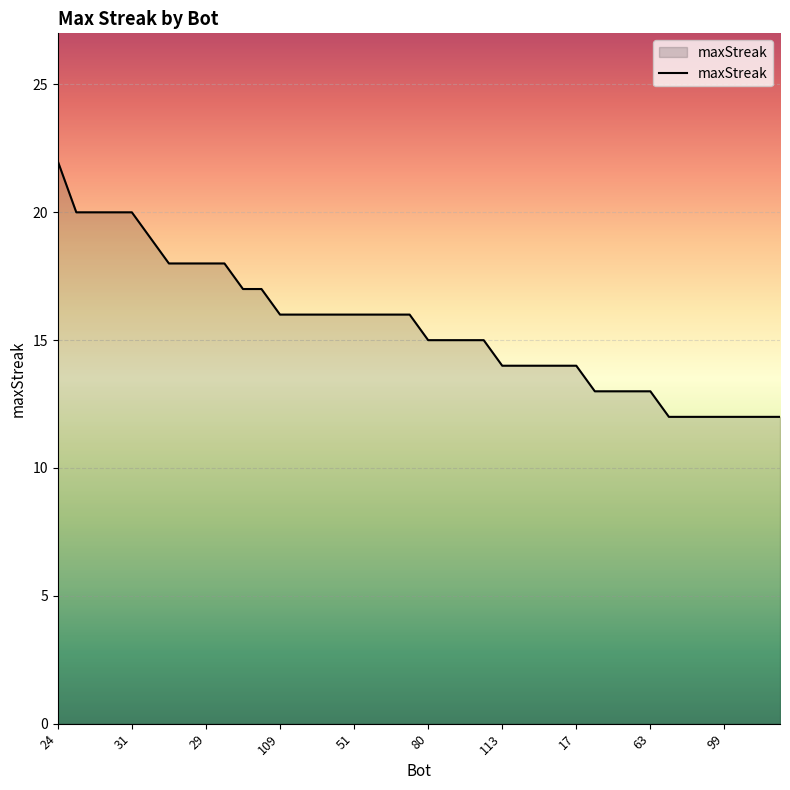

What is the difference between the maximum and minimum values?

10